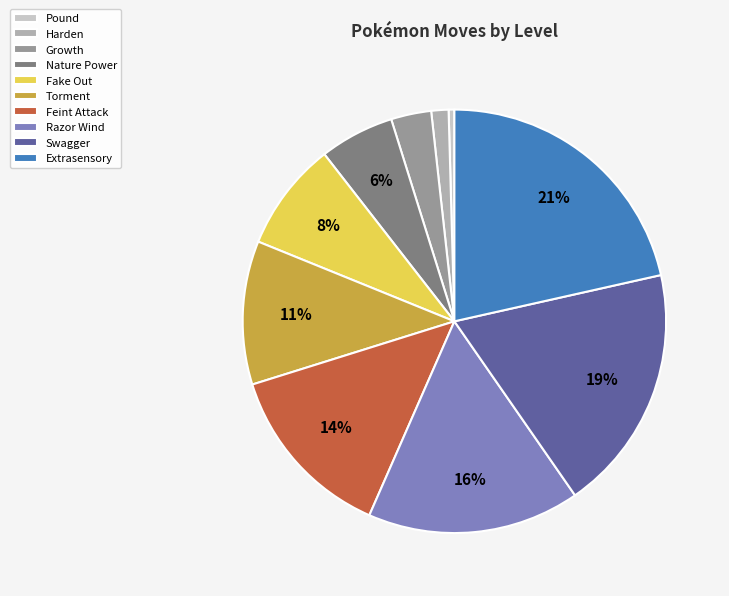

To the nearest percent, what is the average slice percentage?

10%